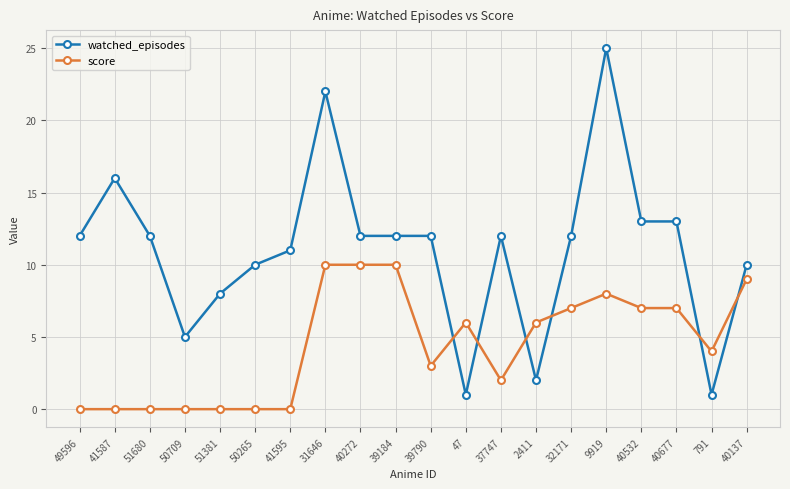

Rank the series by their average value, from lowest to highest.

score, watched_episodes